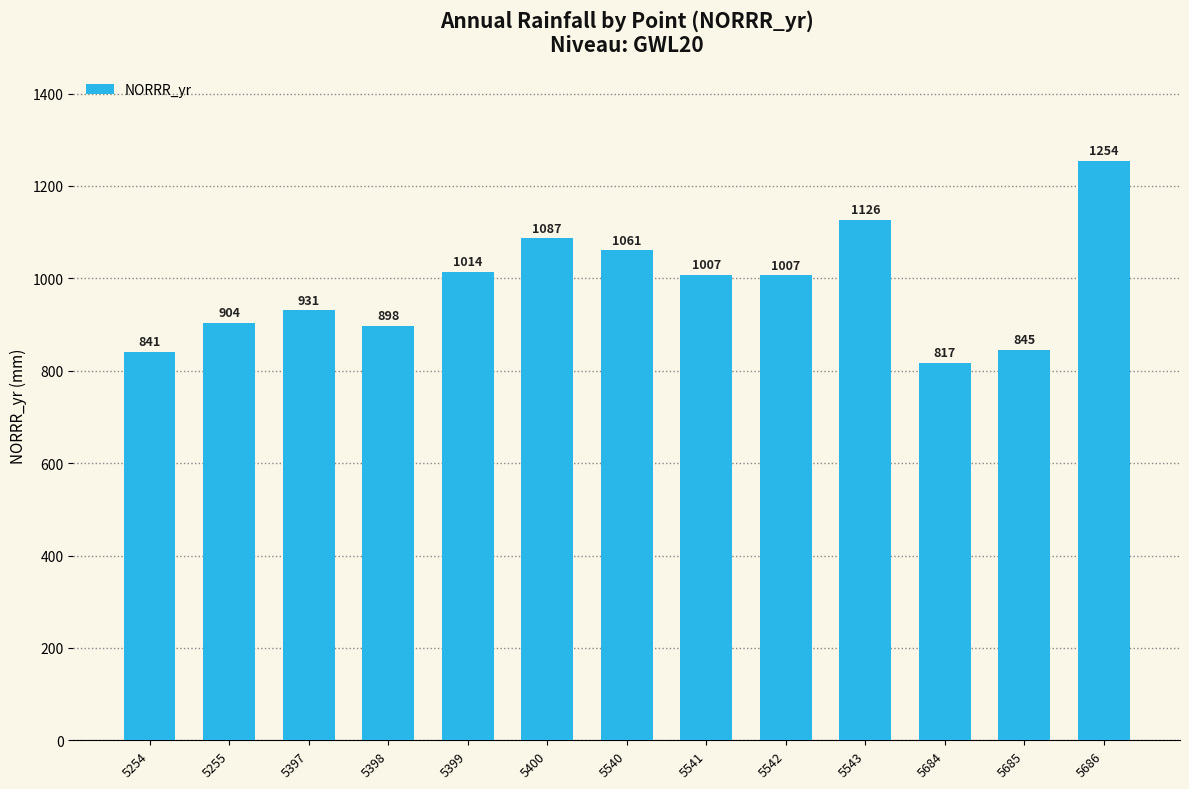

What is the value of the 6th bar from the left?

1086.7